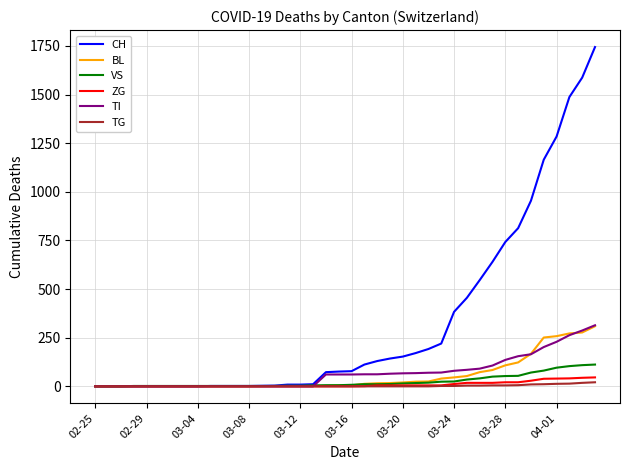

What is the maximum value for ZG?

46